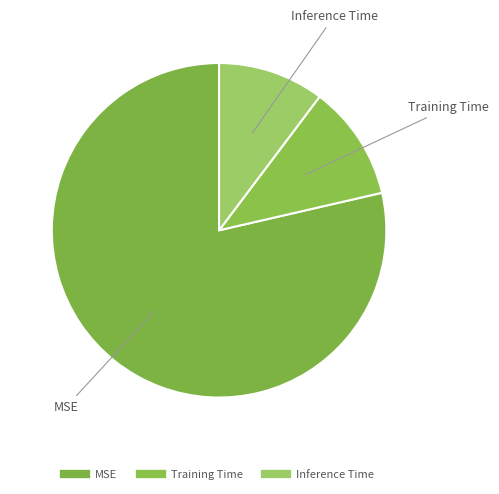

Is there a majority slice in this chart?

Yes